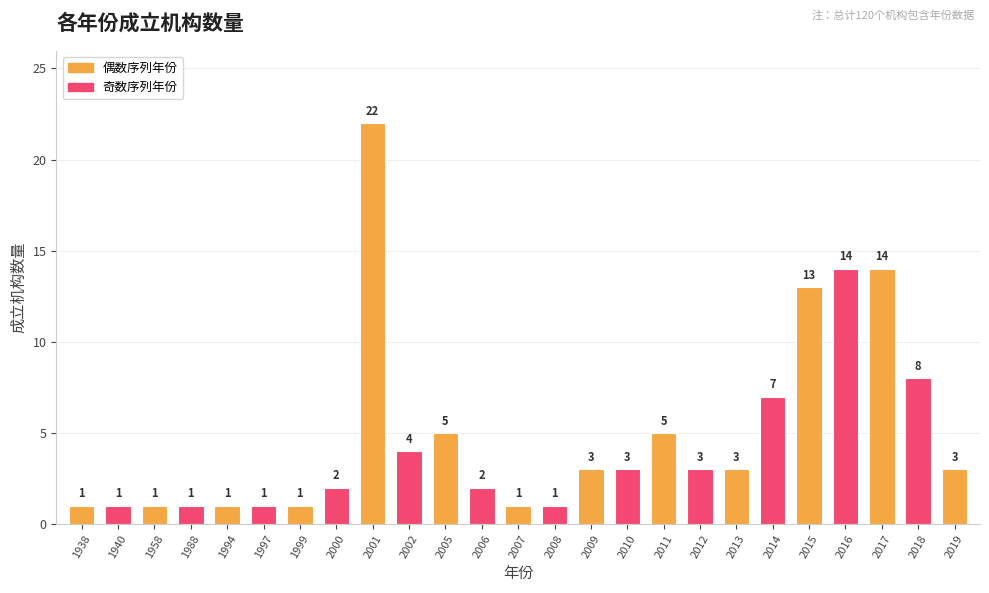

What is the greatest value displayed?

22